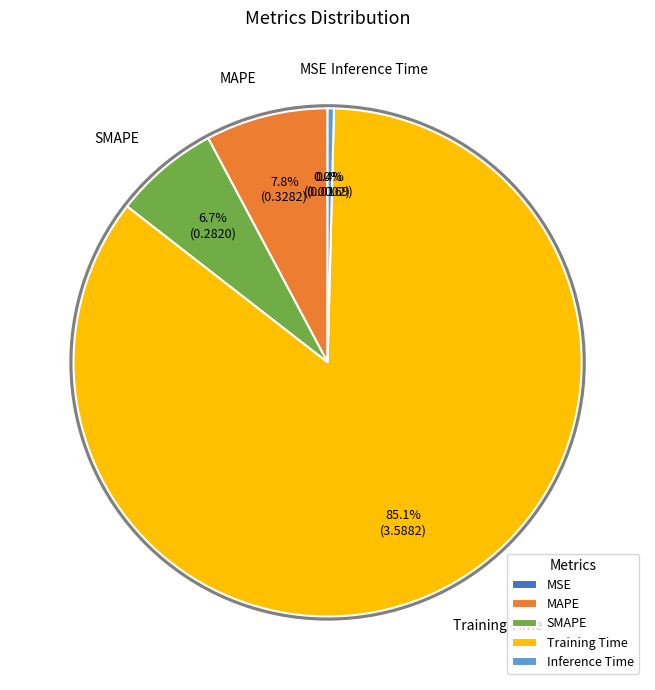

Which slice represents more than half of the pie?

Training Time